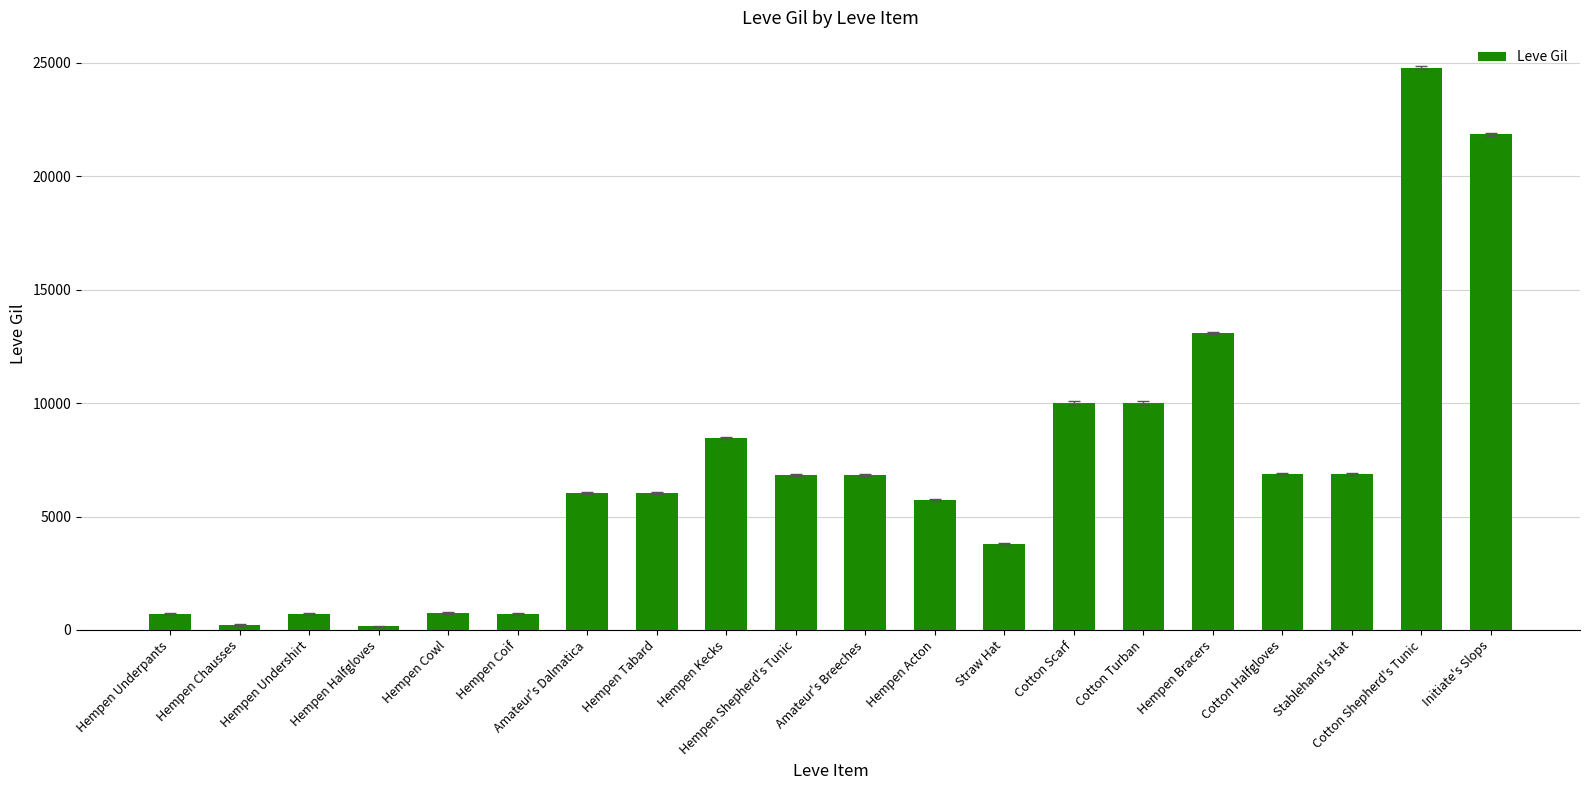

What is the label of the 2nd bar from the left?

Hempen Chausses